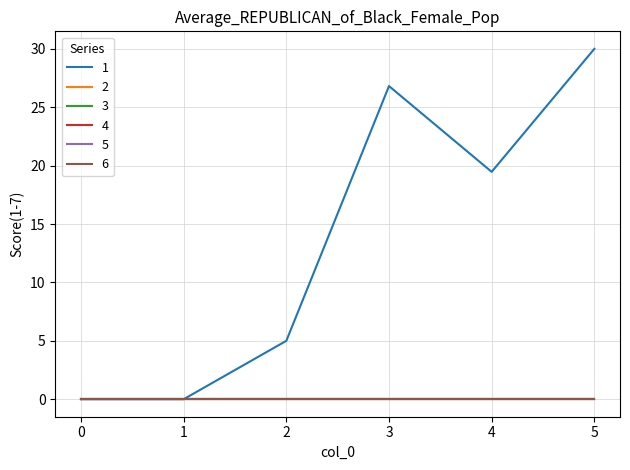

At 2, list the series in order from largest to smallest.

1, 2, 3, 4, 5, 6